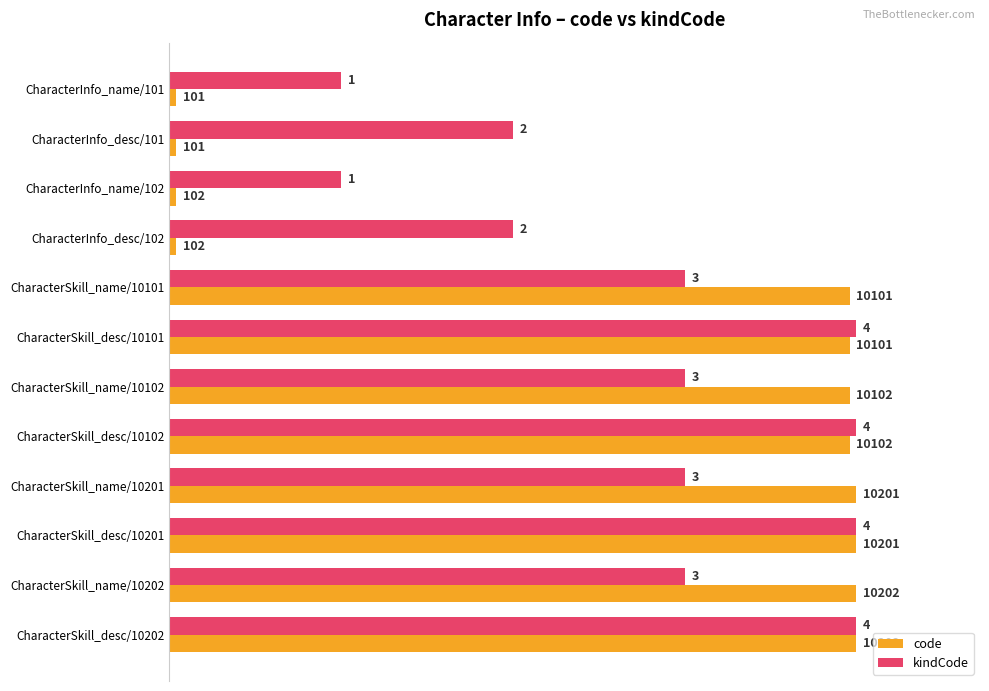

What are all the series names shown in the legend?

code, kindCode